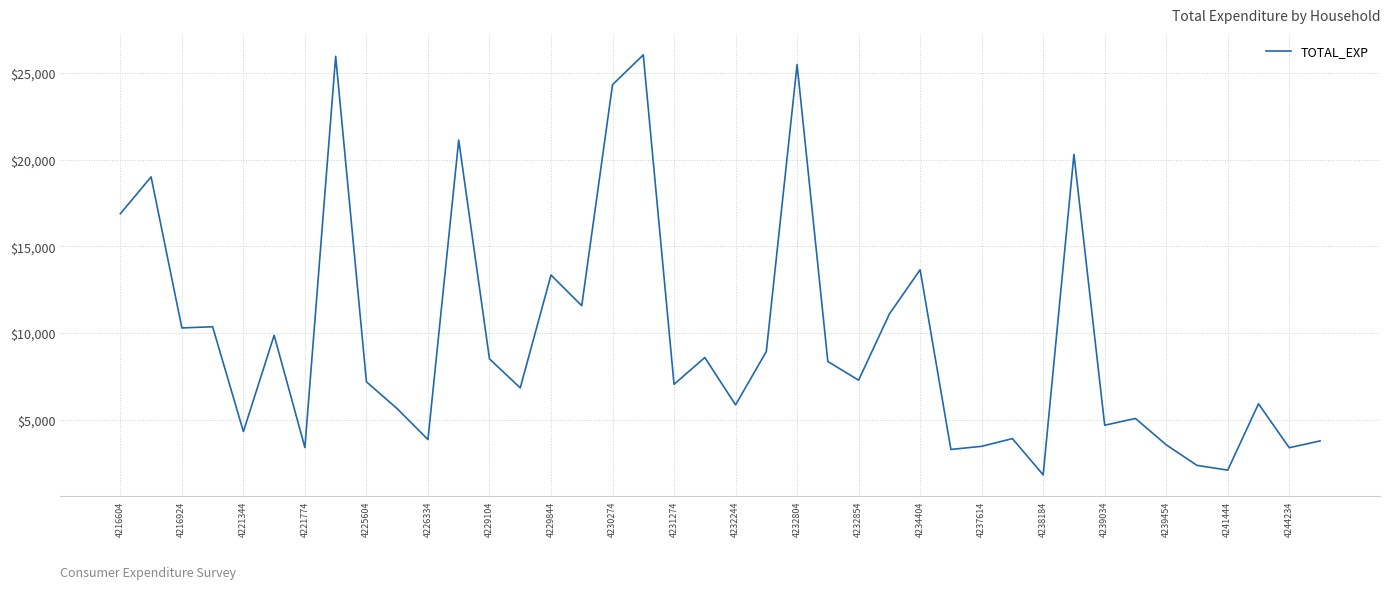

Count the number of values greater than 7289.

20